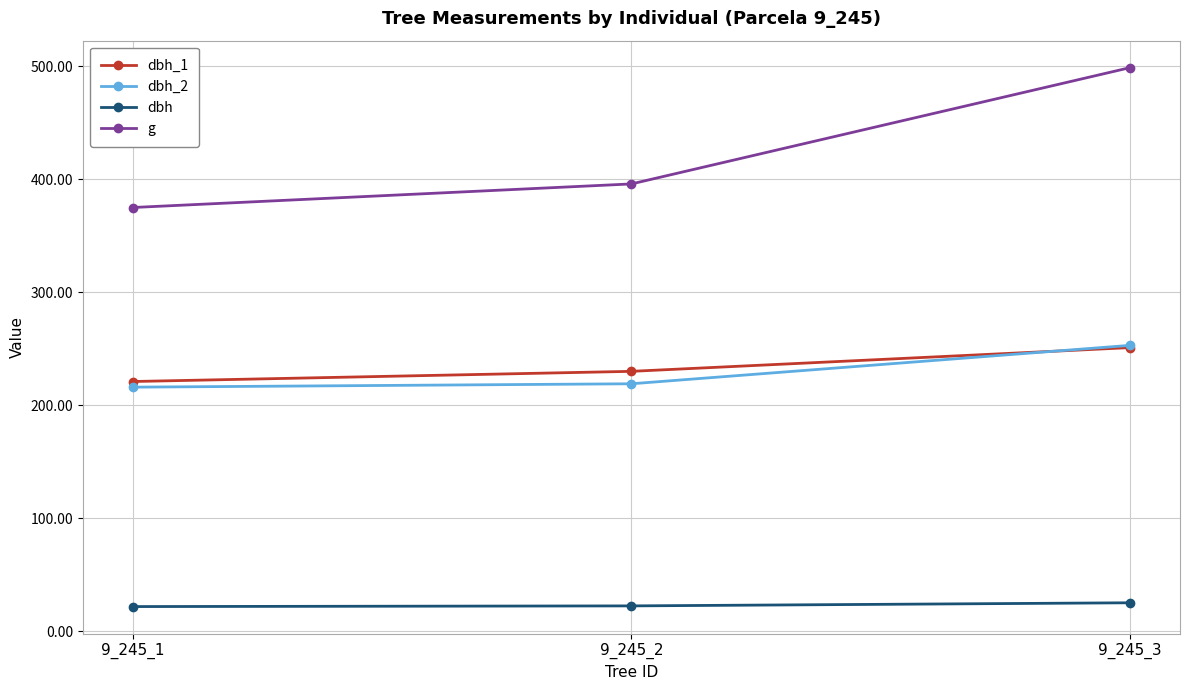

Count the number of categories in the chart.

3